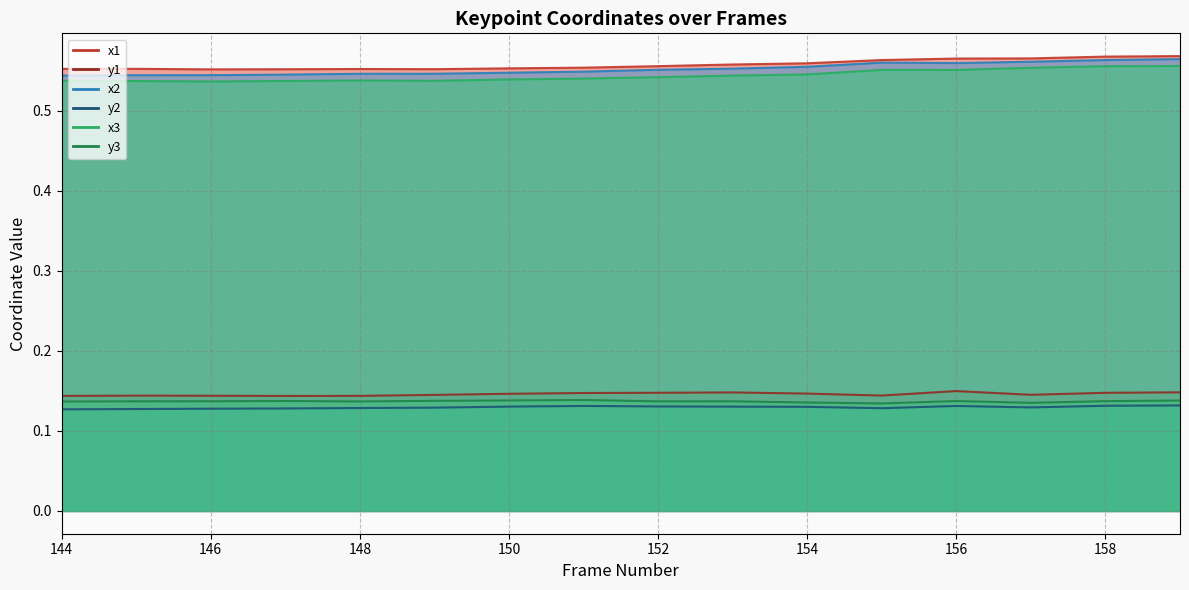

What is the greatest value displayed?

0.6